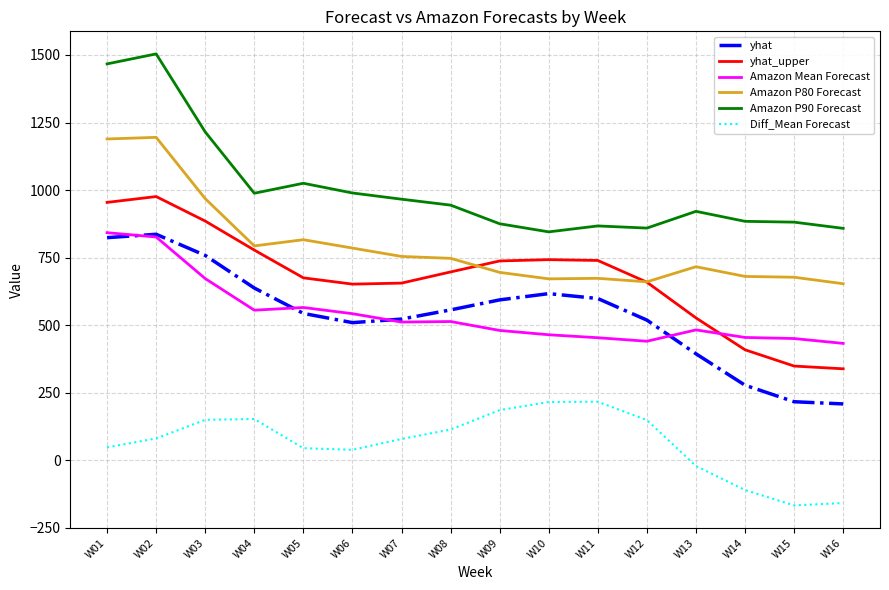

What is the minimum value shown in the chart?

-168.0